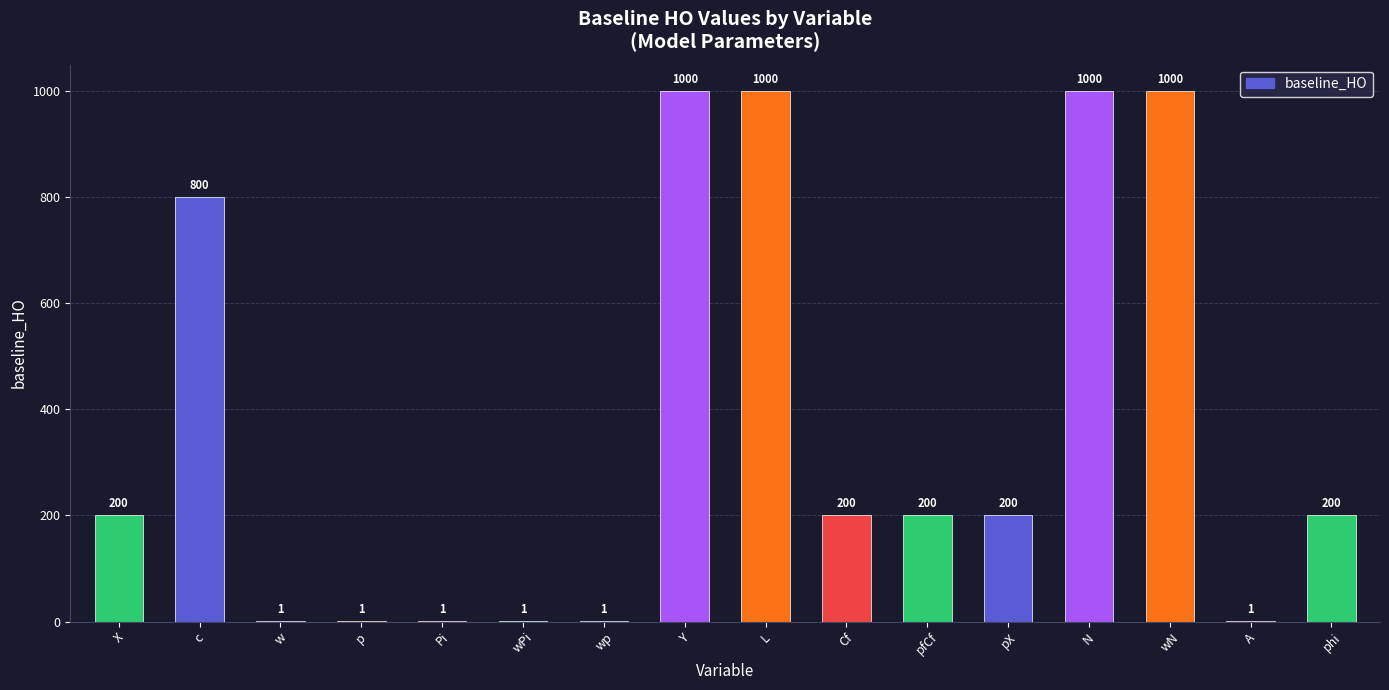

What value does the data have at L, to the nearest 50?

1000